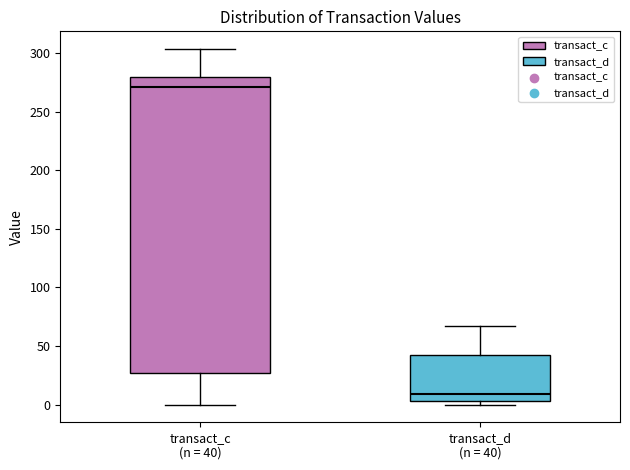

Which box's median line is the highest?

transact_c (n = 40)